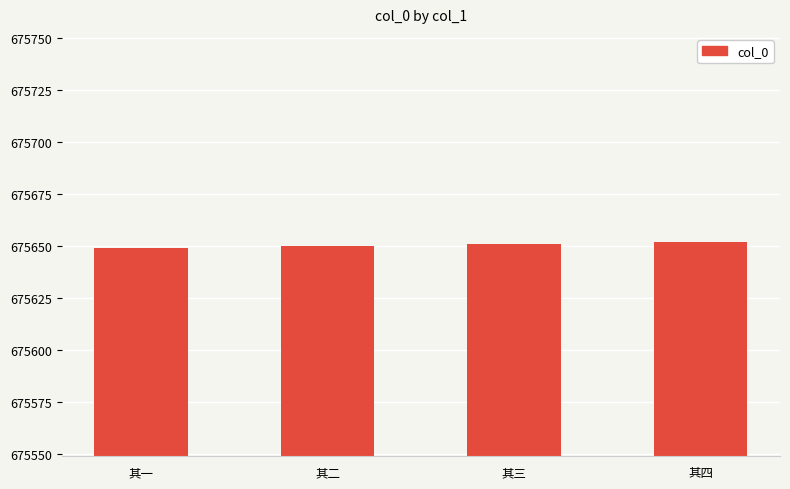

What is the label of the 3rd bar from the right?

其二